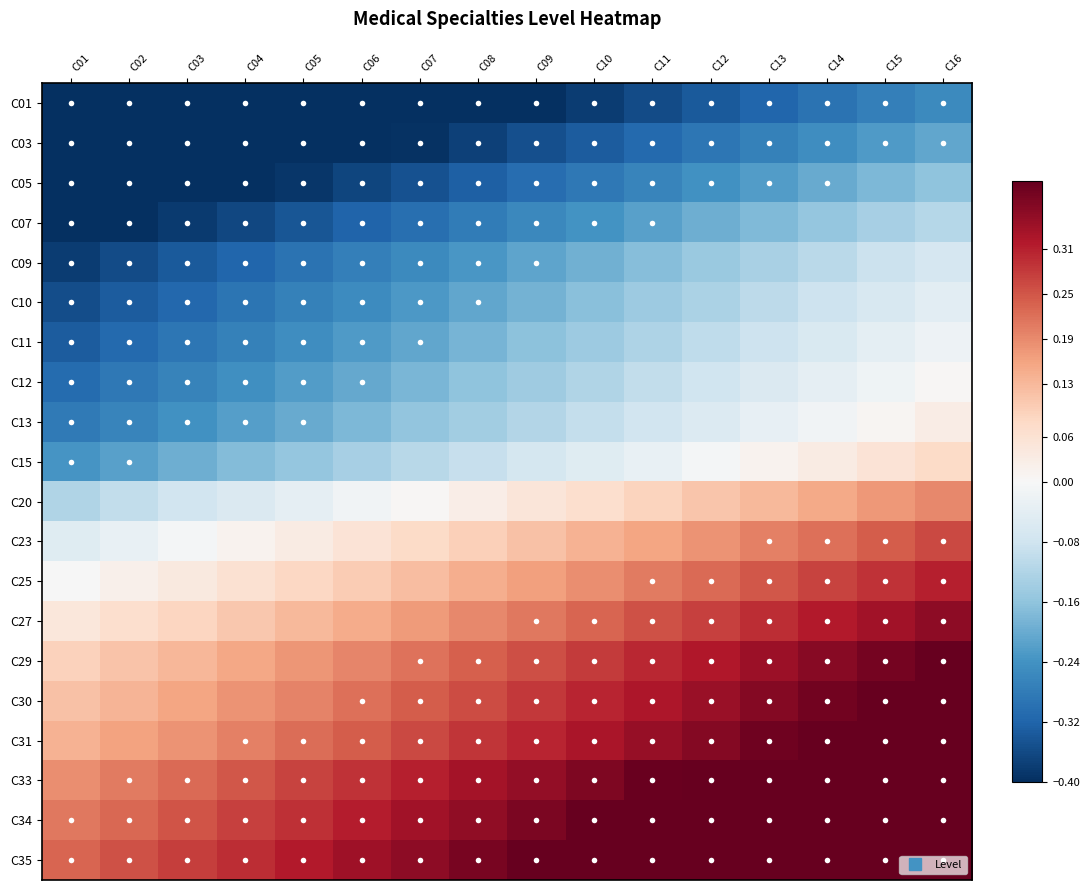

Which series has the largest total across all categories?

C35